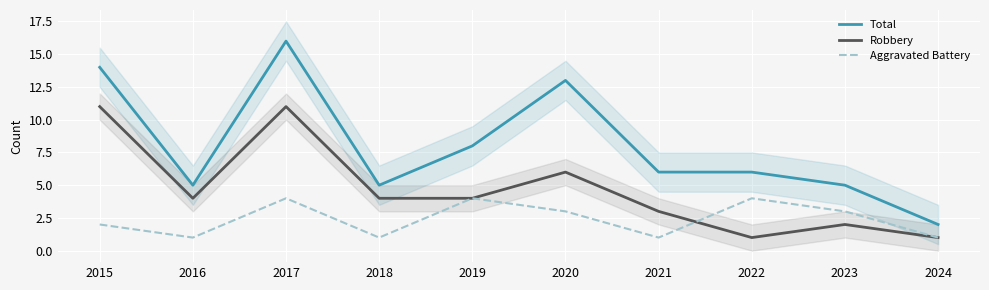

What is the difference between the maximum and minimum values in the Total series?

14